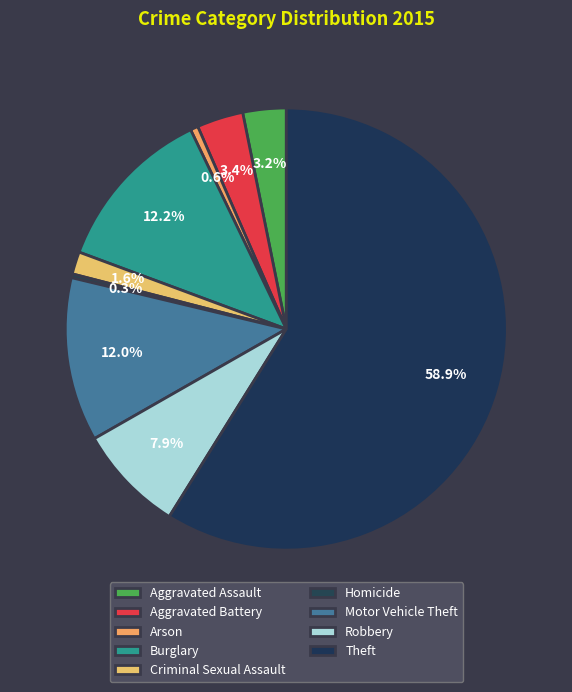

Which slice is the largest?

Theft